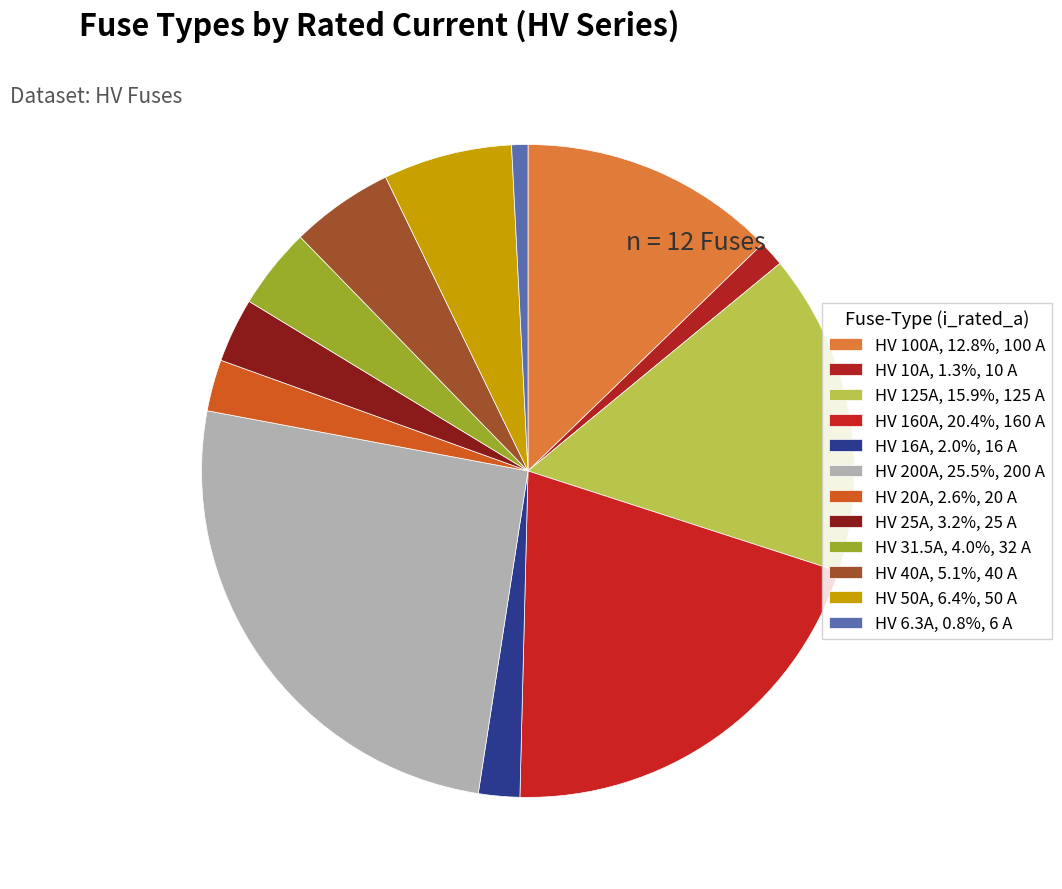

To the nearest percent, what is the difference between the largest and smallest slice percentages?

25%